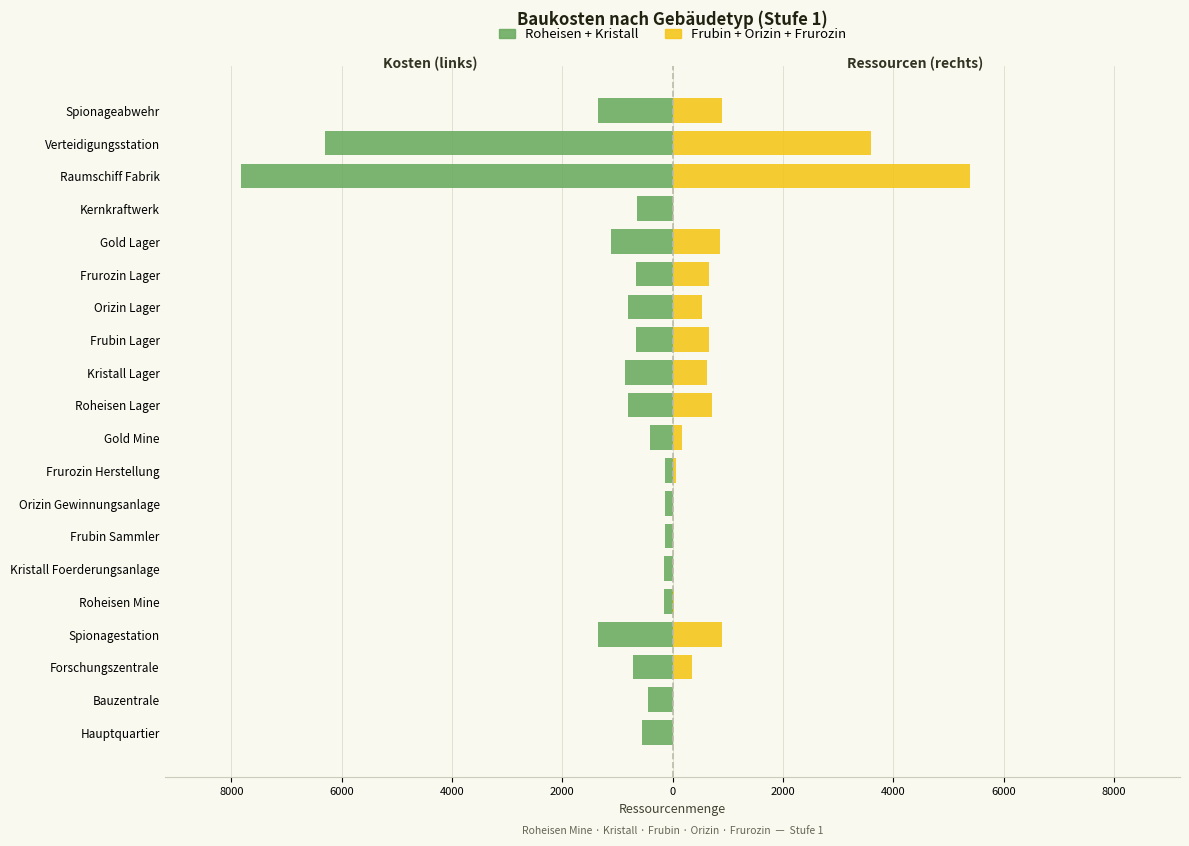

Between Frubin Sammler and Kernkraftwerk, which series saw the biggest shift?

Roheisen + Kristall